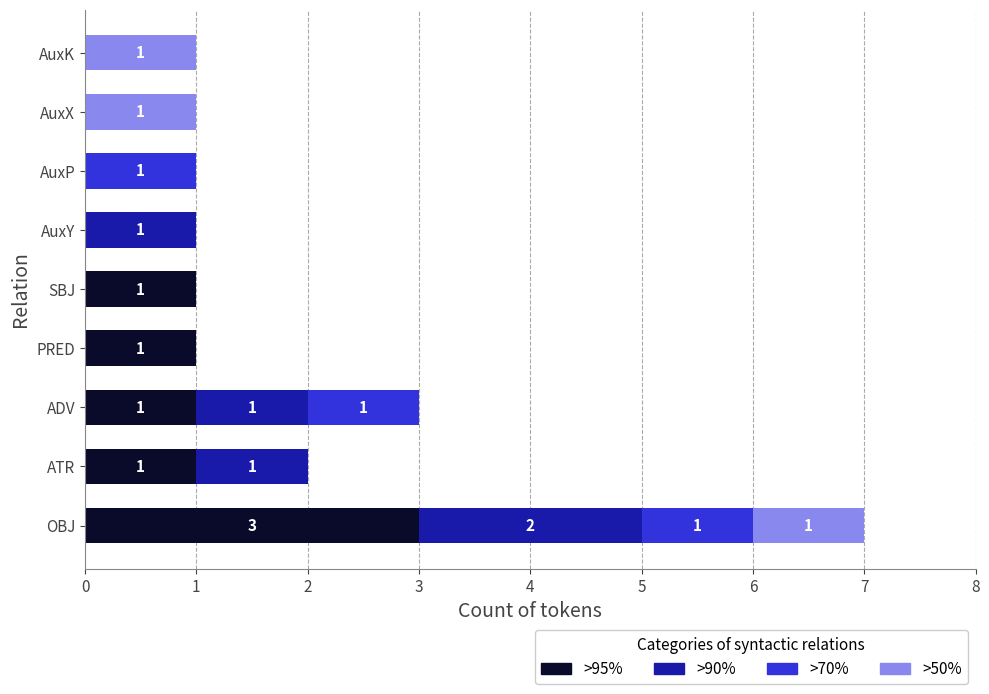

The >95% series shows 0 at SBJ. True or false?

False